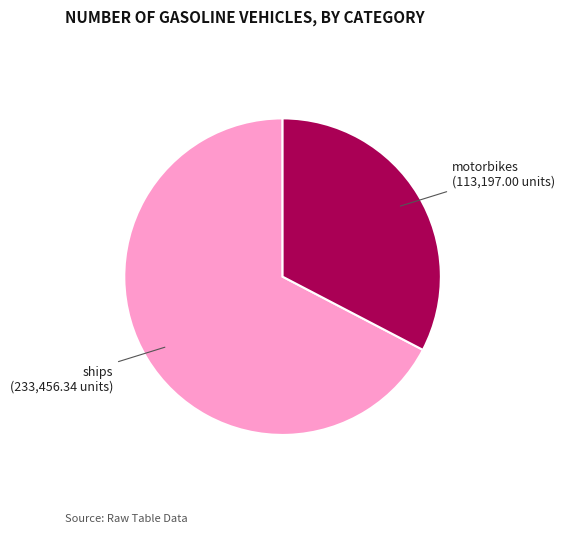

Is there any slice that represents more than half of the pie?

Yes